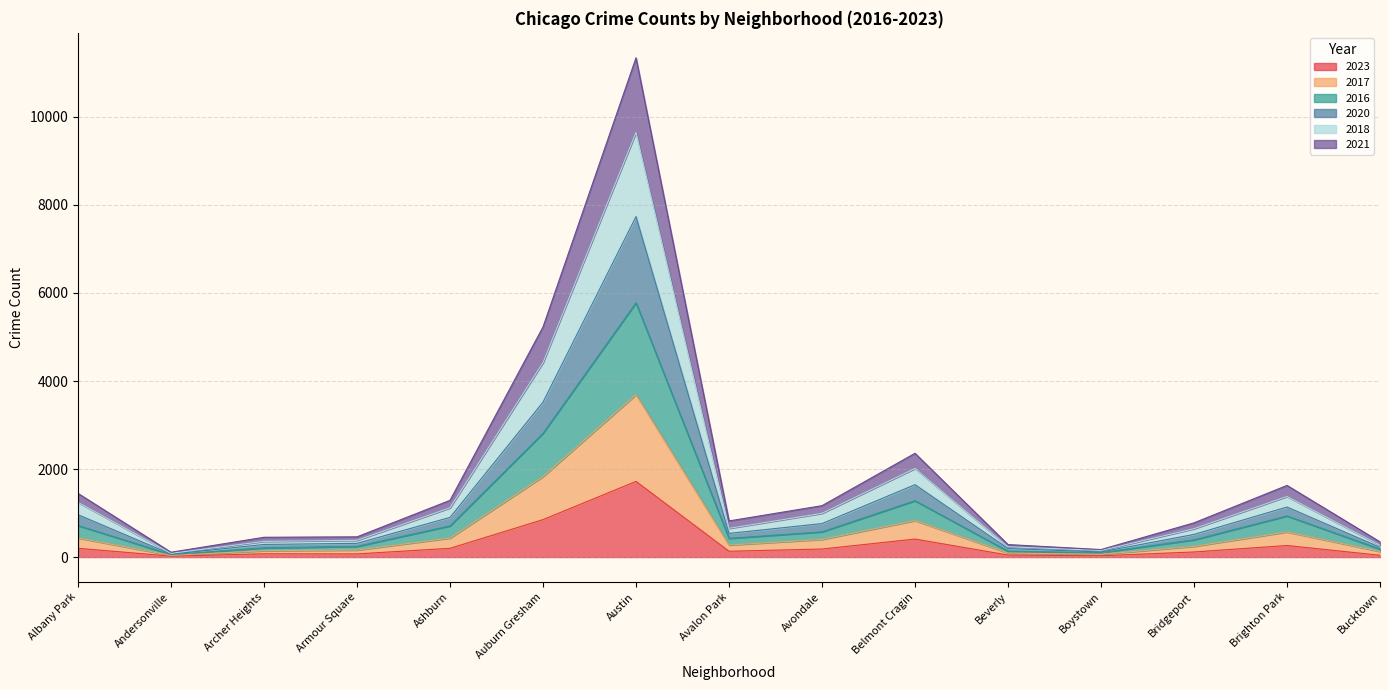

How many lines are shown in the chart?

6